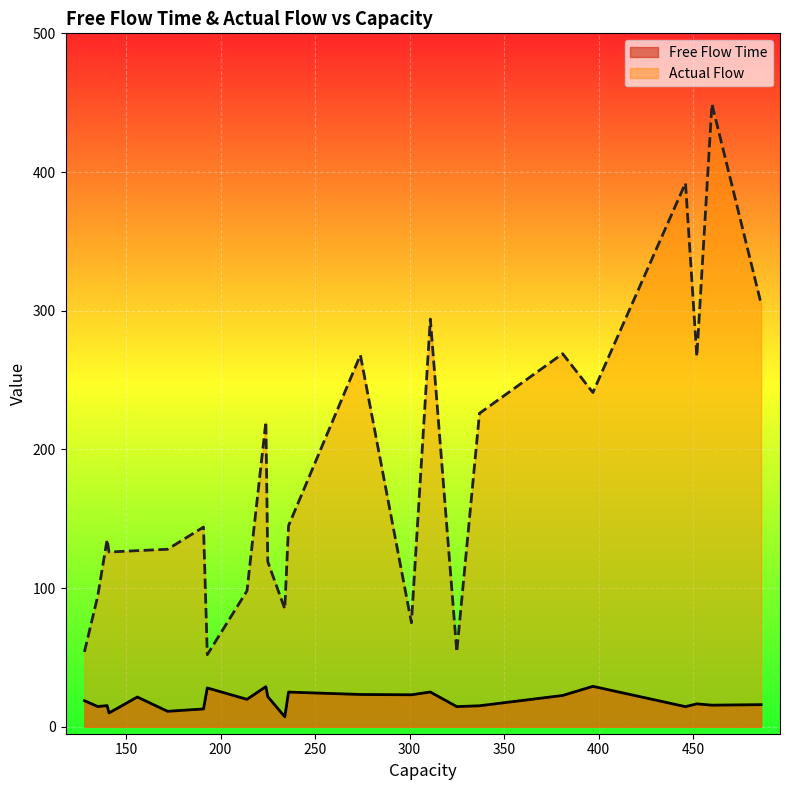

Does the chart display data point markers on the line(s)?

No